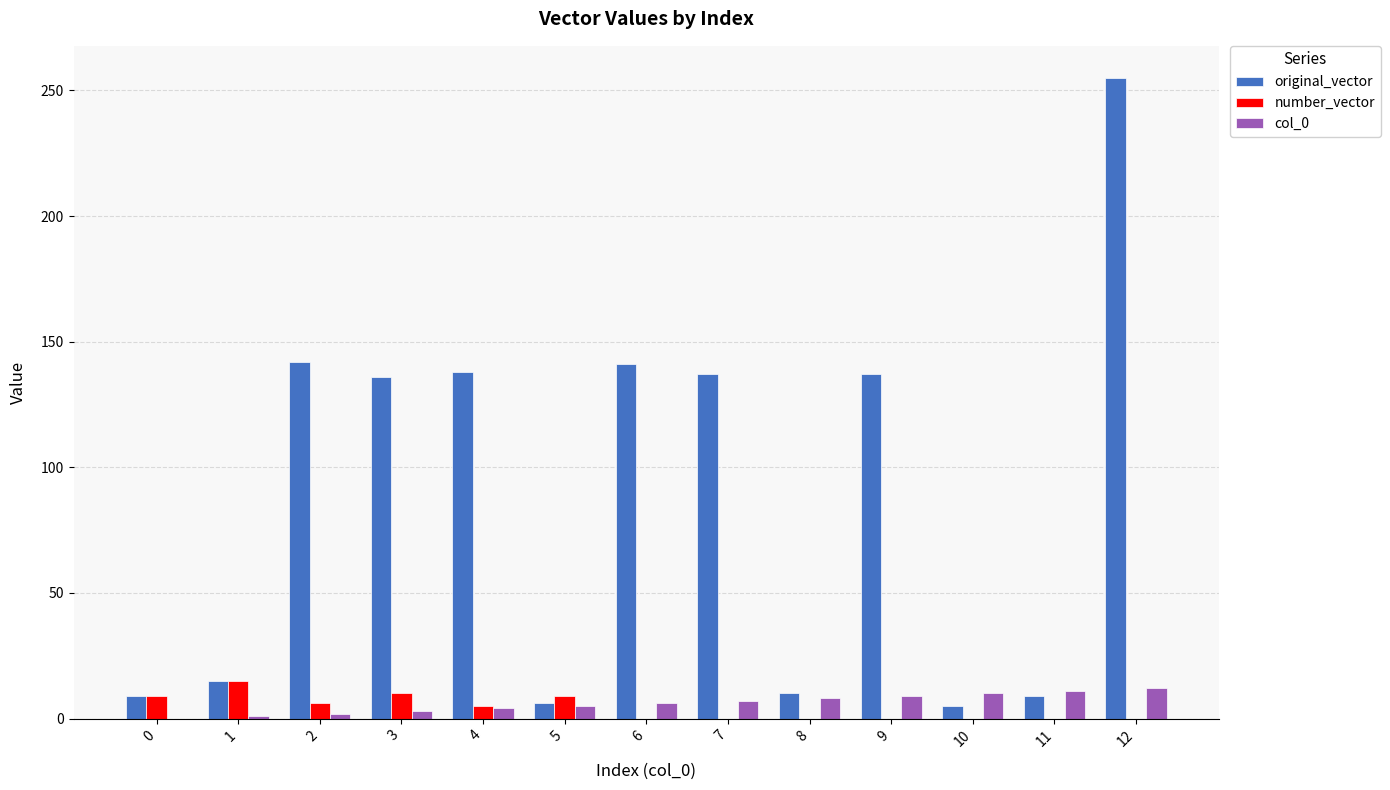

Is the value of original_vector at 4 greater than the value of number_vector at 0?

Yes